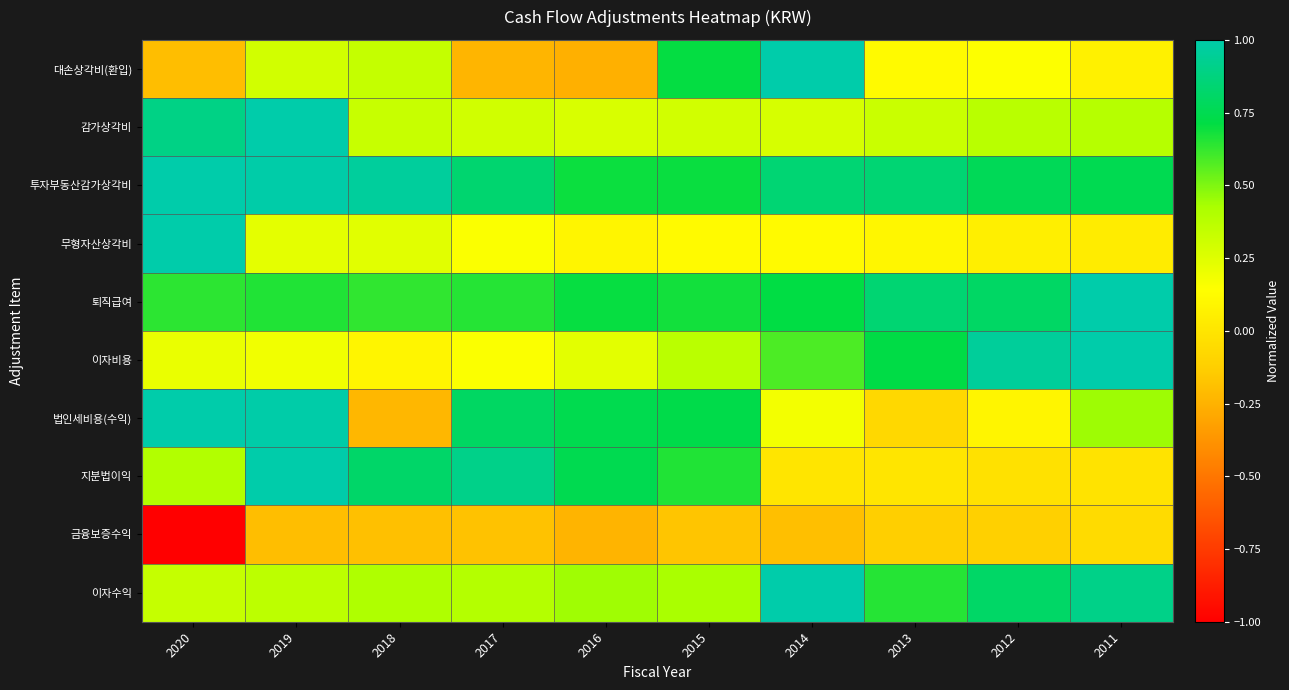

What is the total value across all series at 2020?

4.3